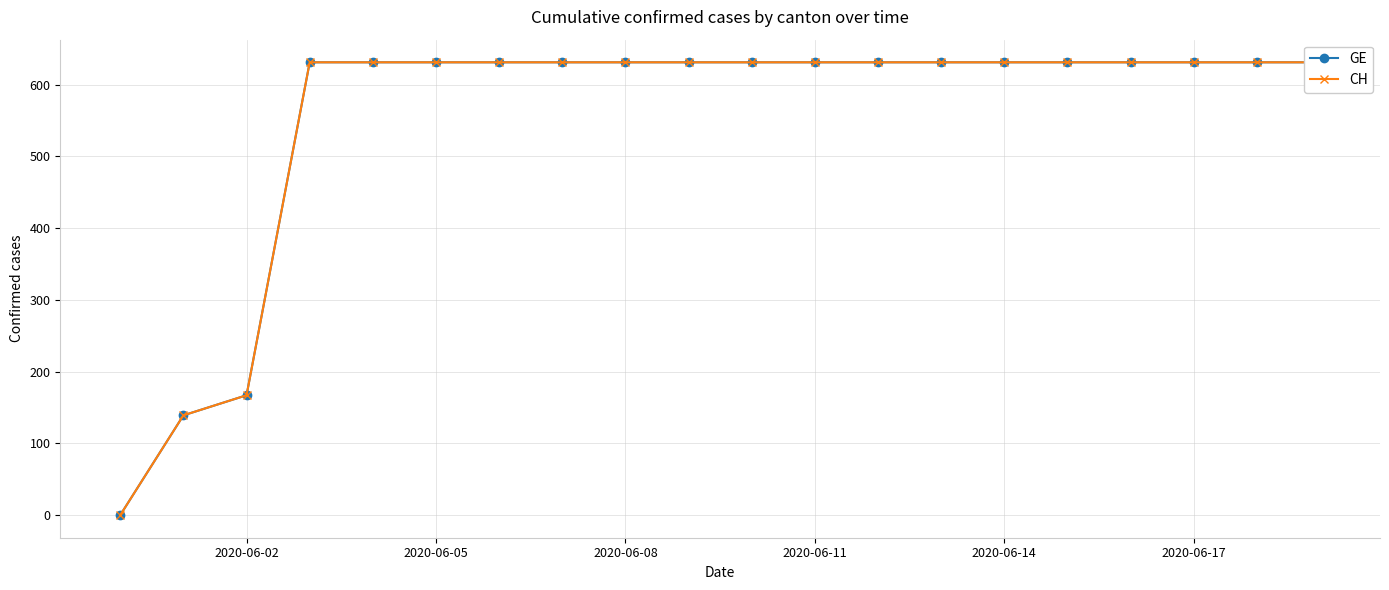

What is the greatest value displayed?

631